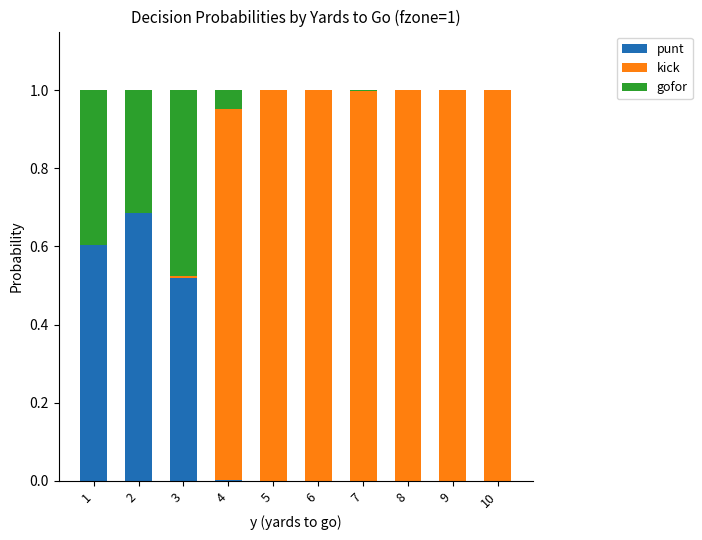

The punt series shows 0.5 at 8. True or false?

False